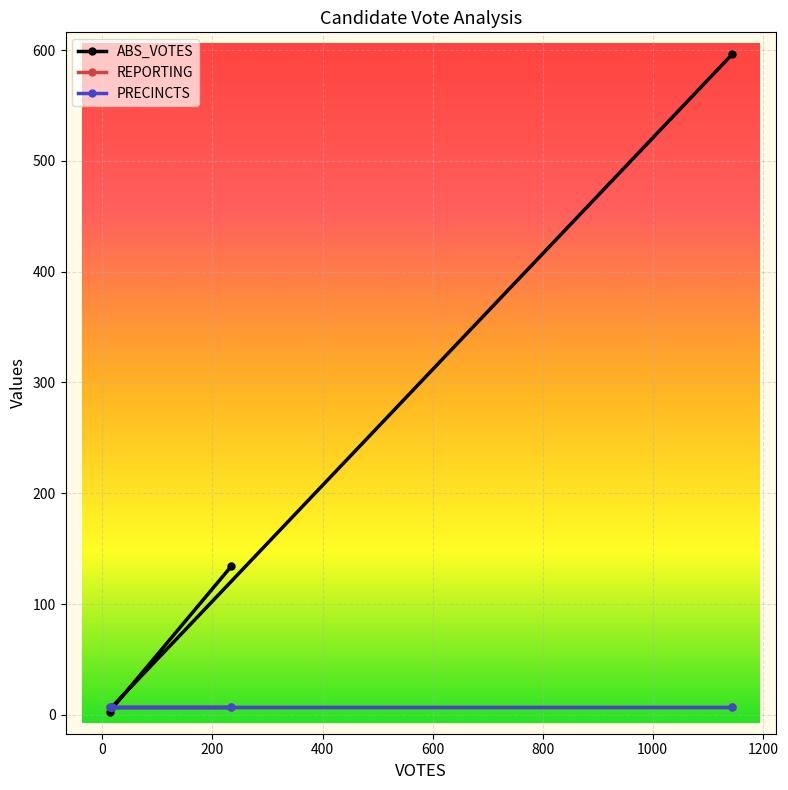

Reading left to right, transcribe all the data shown in this chart.

ABS_VOTES: 134	3	7	596
REPORTING: 7	7	7	7
PRECINCTS: 7	7	7	7